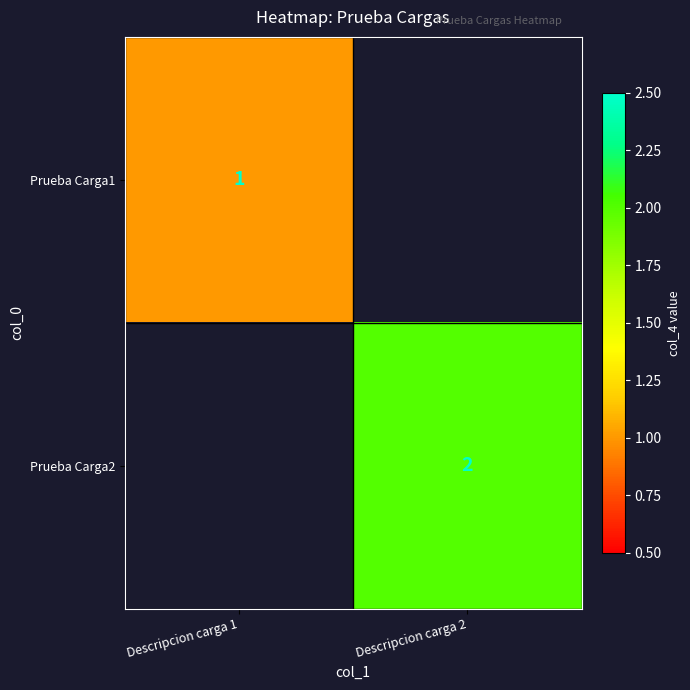

Is it true that Prueba Carga1 equals 1 at Descripcion carga 1?

True